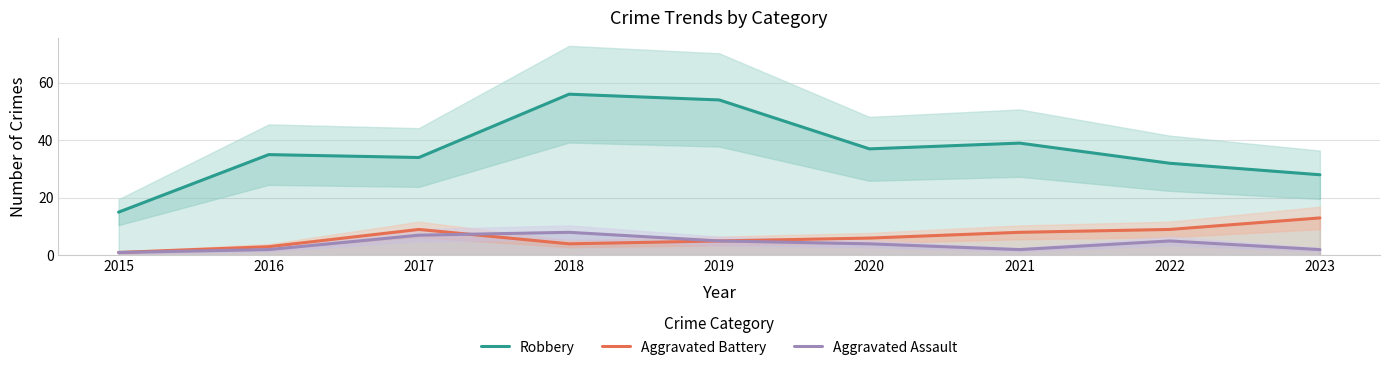

True or false: Robbery and Aggravated Assault intersect in this chart.

False